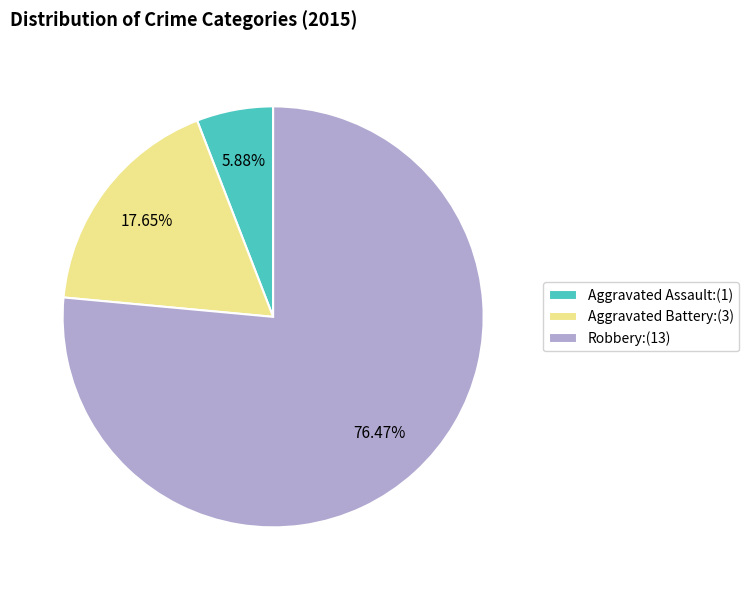

What is the smallest slice in the pie chart?

Aggravated Assault